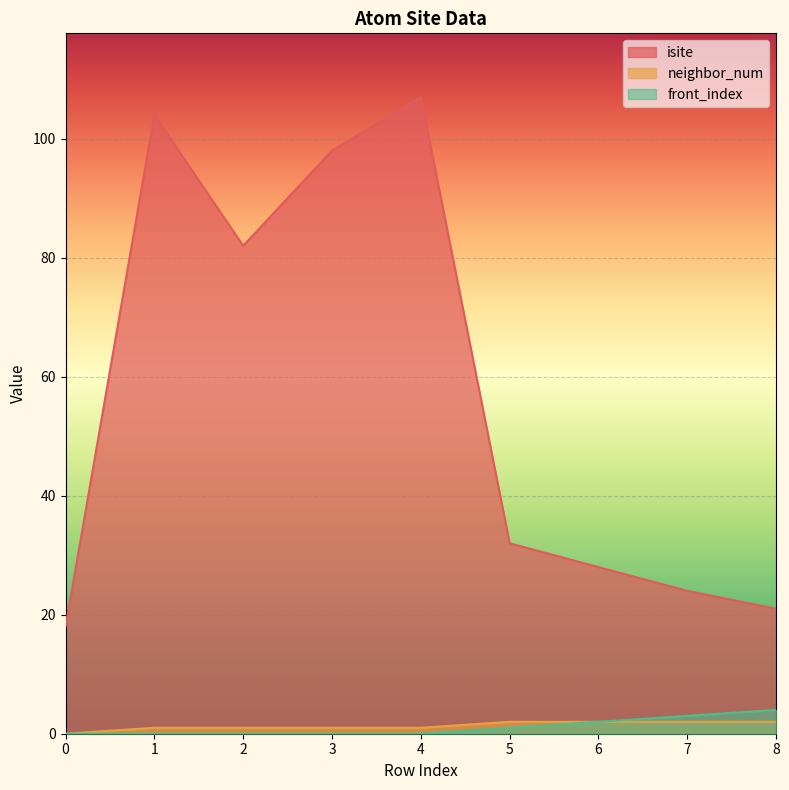

At which label is front_index closest to 2?

6